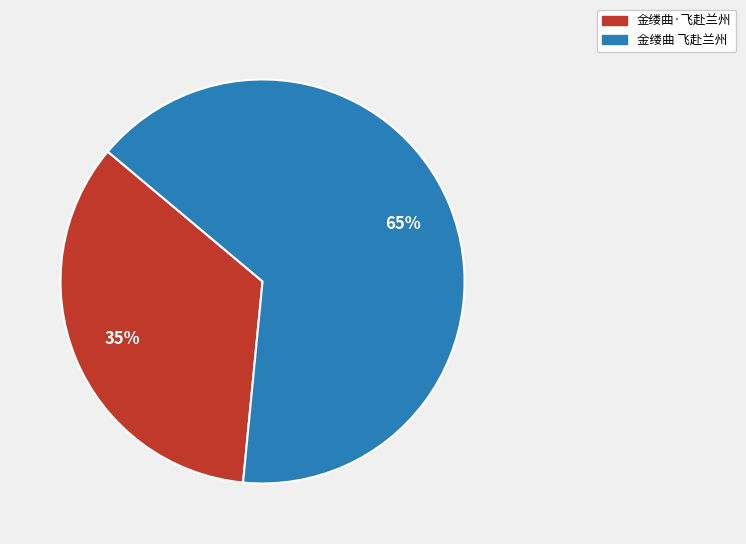

How many slices are in this pie chart?

2